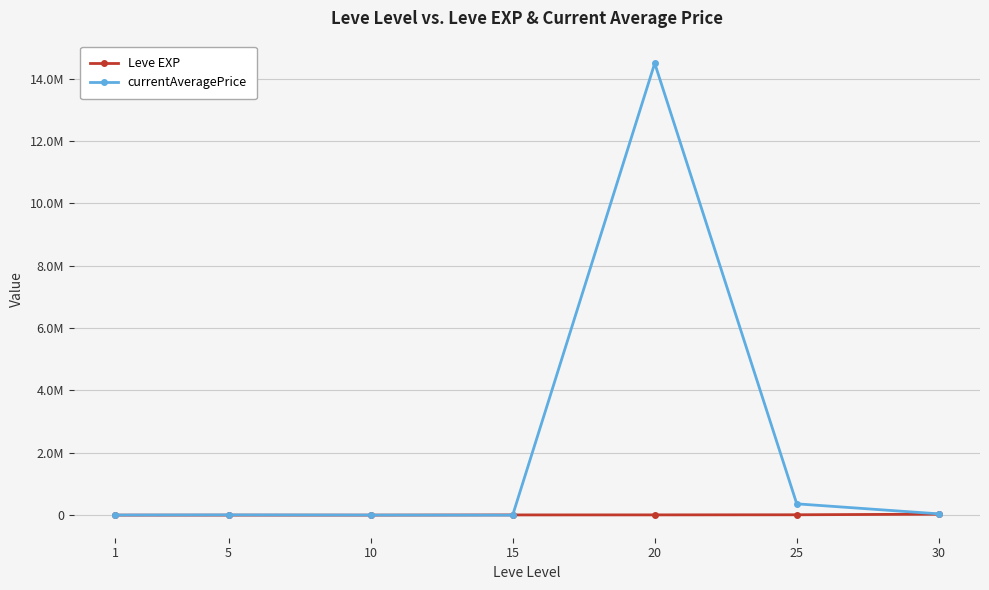

Reading left to right, transcribe all the data shown in this chart.

Leve EXP: 630.0	790.0	780.0	7170.0	8570.0	12000.0	31070.0
currentAveragePrice: 3763.0	8431.4	3306.1	759.4	14495310.0	363019.0	41509.5